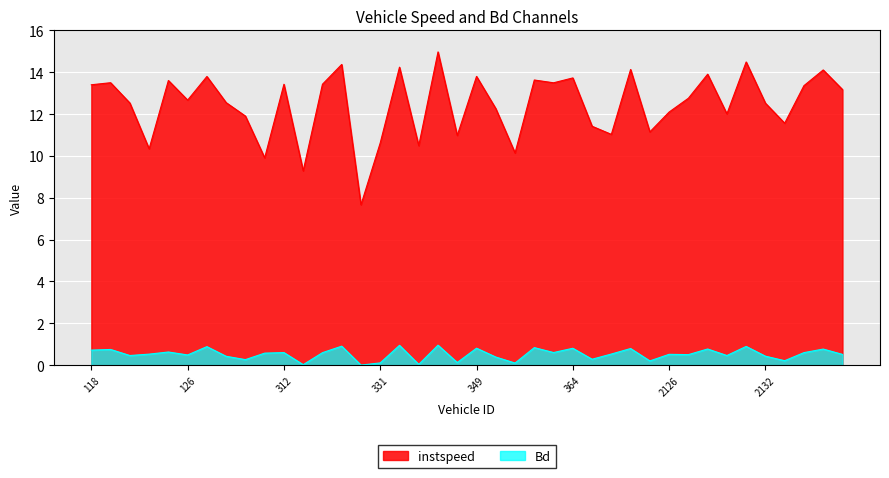

True or false: Bd and instspeed intersect in this chart.

False